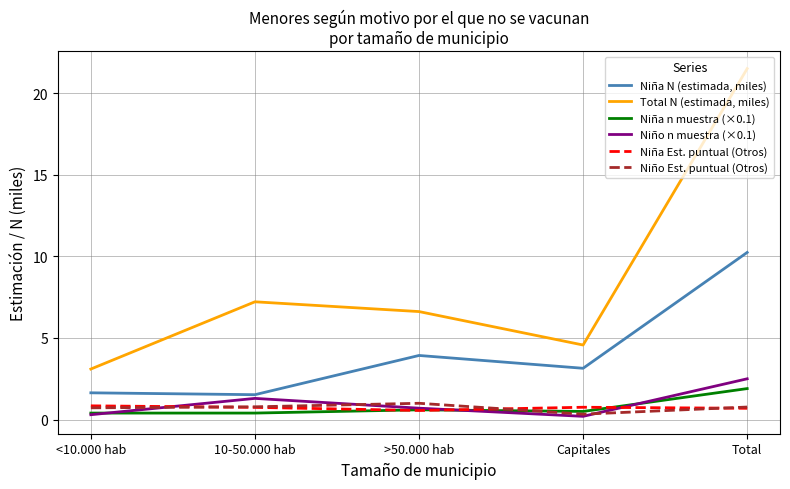

True or false: Niña Est. puntual (Otros) has a value of 0.6 at >50.000 hab.

True